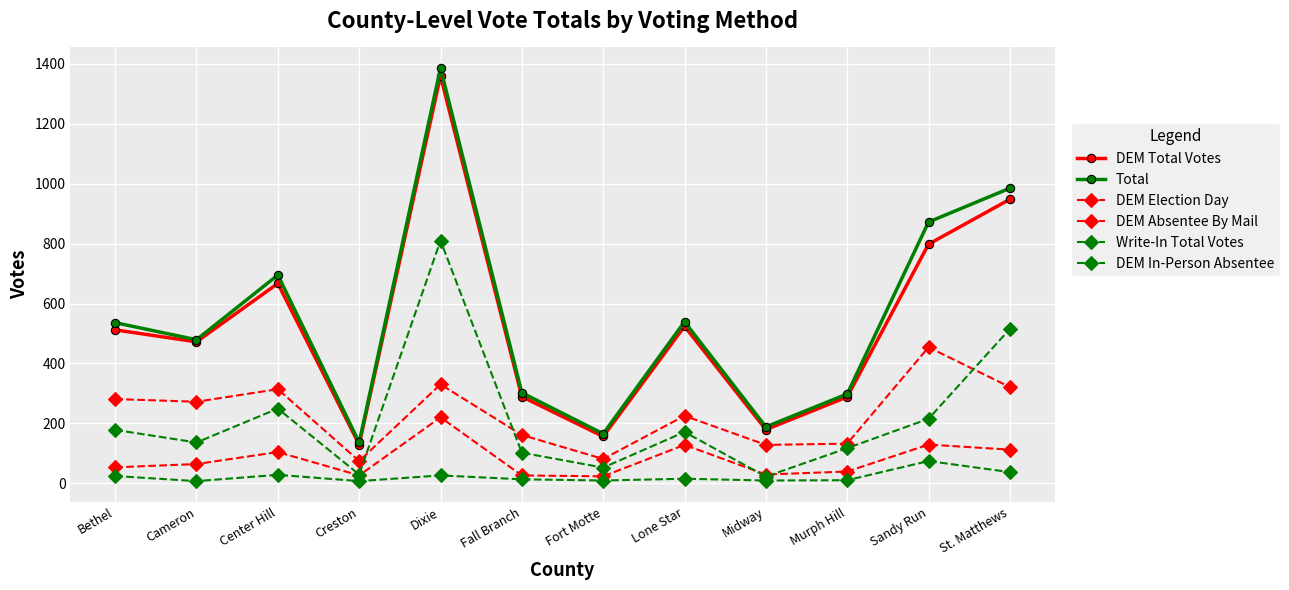

What is the total value across all series at Midway?

555